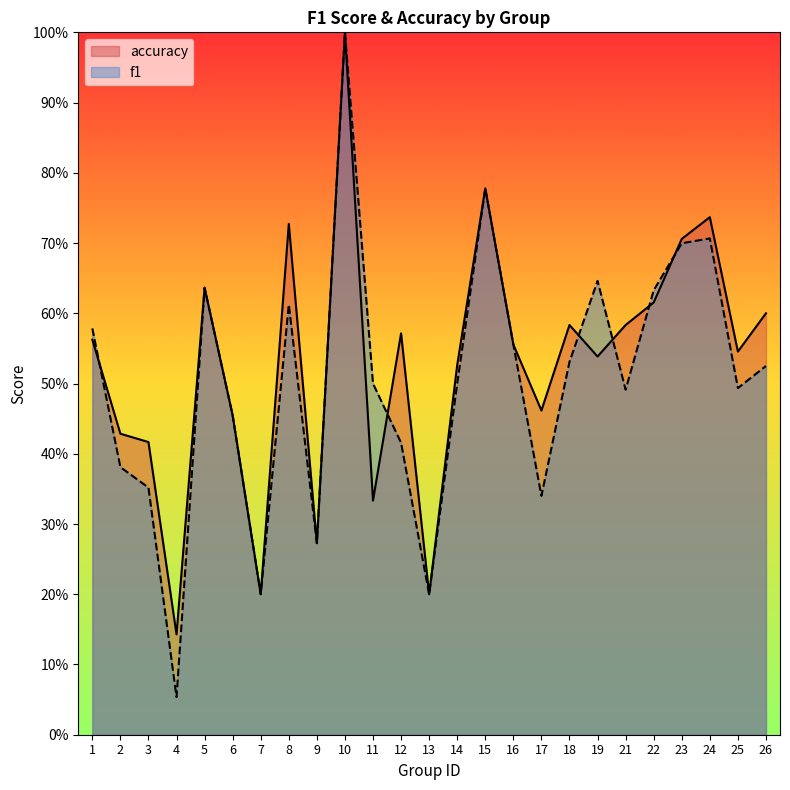

True or false: accuracy and f1 cross at least once.

True